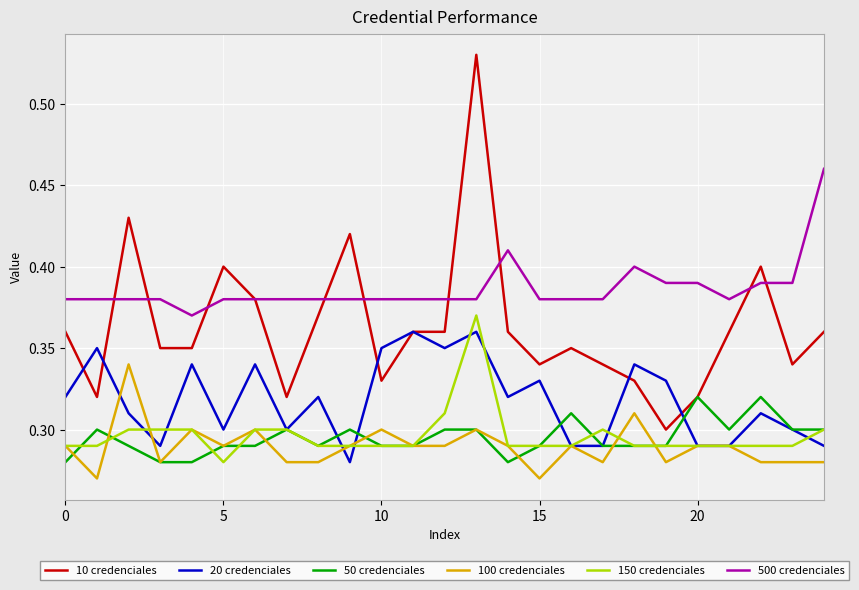

Which series has the largest total across all categories?

500 credenciales